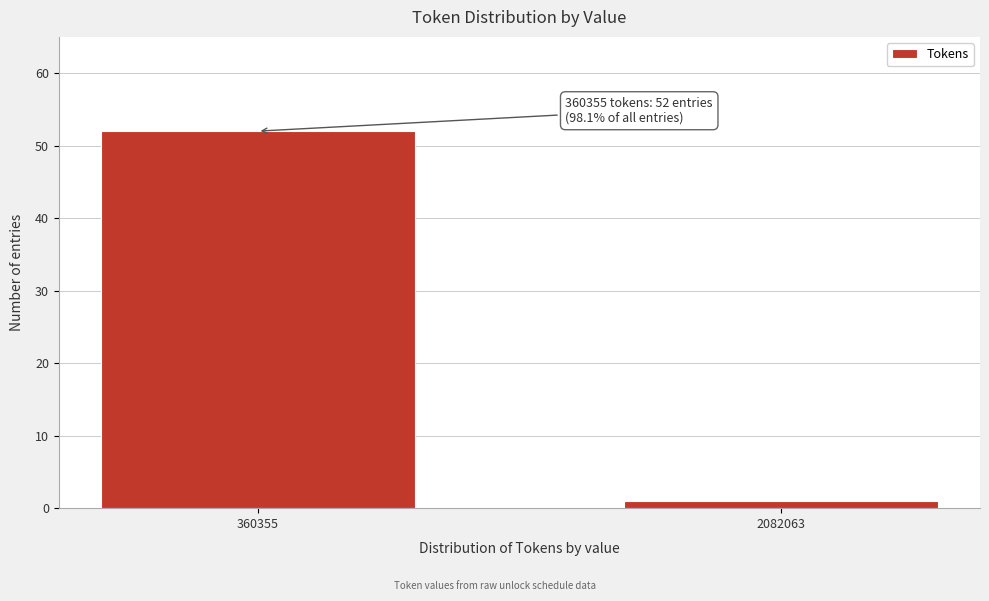

Reading left to right, list all the values displayed in this chart.

52	1